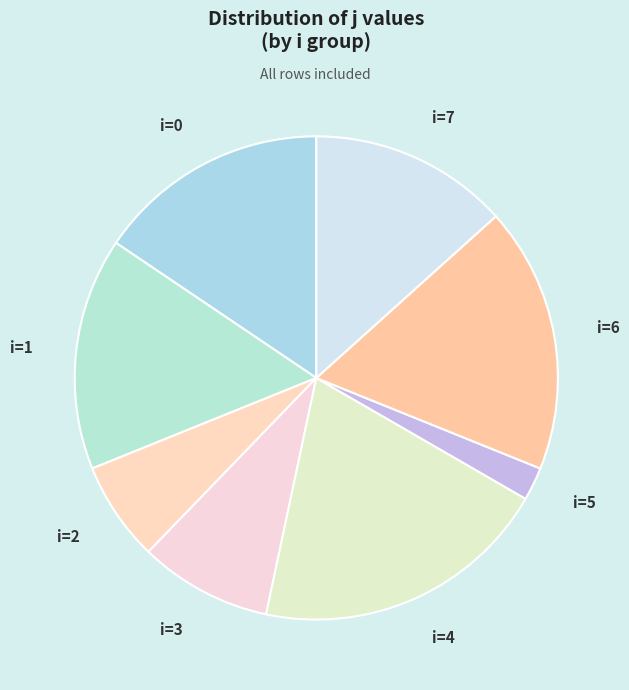

Do i=4 and i=7 together represent more than half of the pie?

No